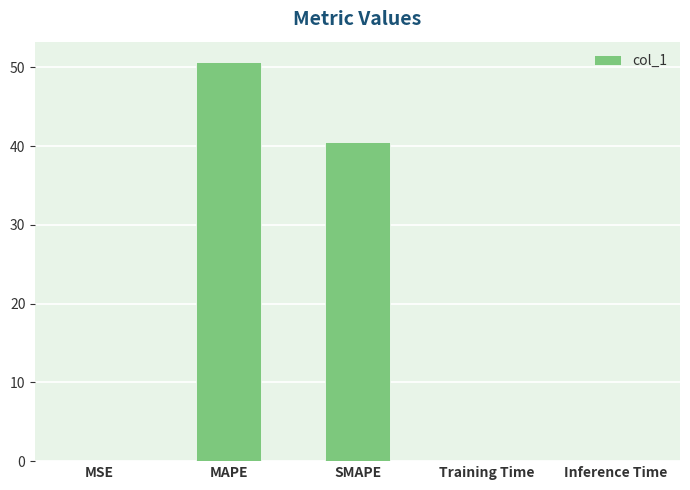

Are the bars horizontal?

No